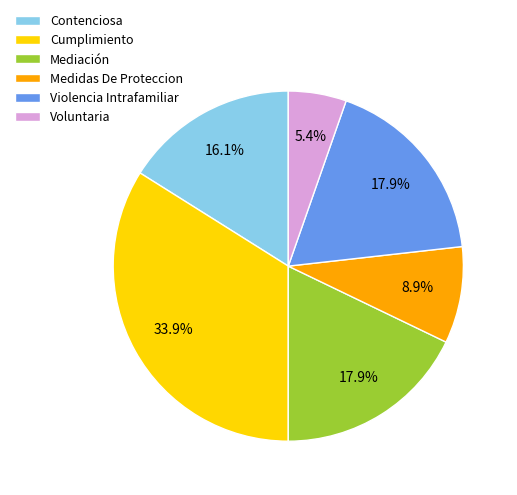

What is the largest slice in the pie chart?

Cumplimiento